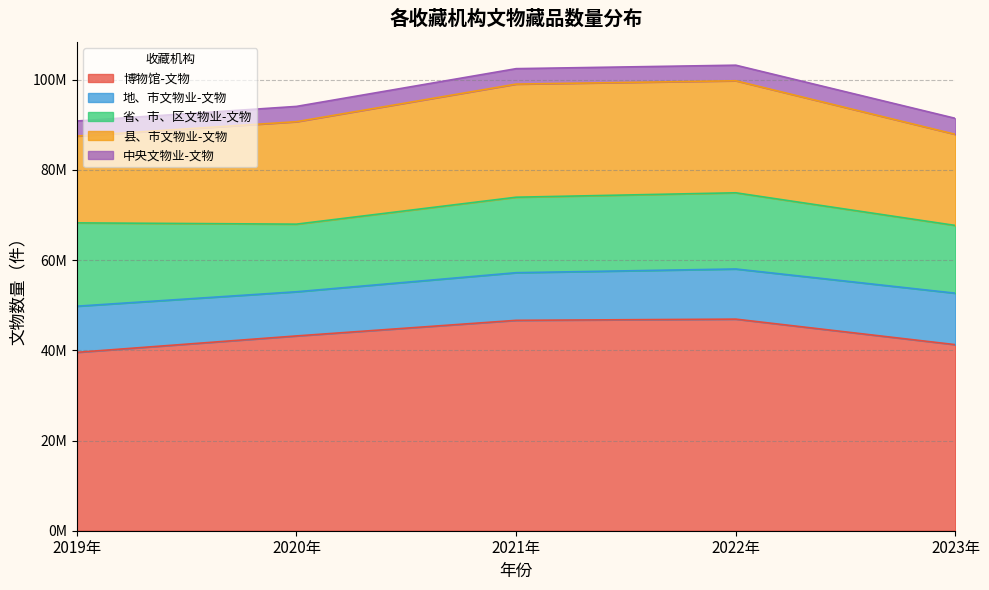

List the labels in order of 博物馆-文物 value, largest first.

2022年, 2021年, 2020年, 2023年, 2019年